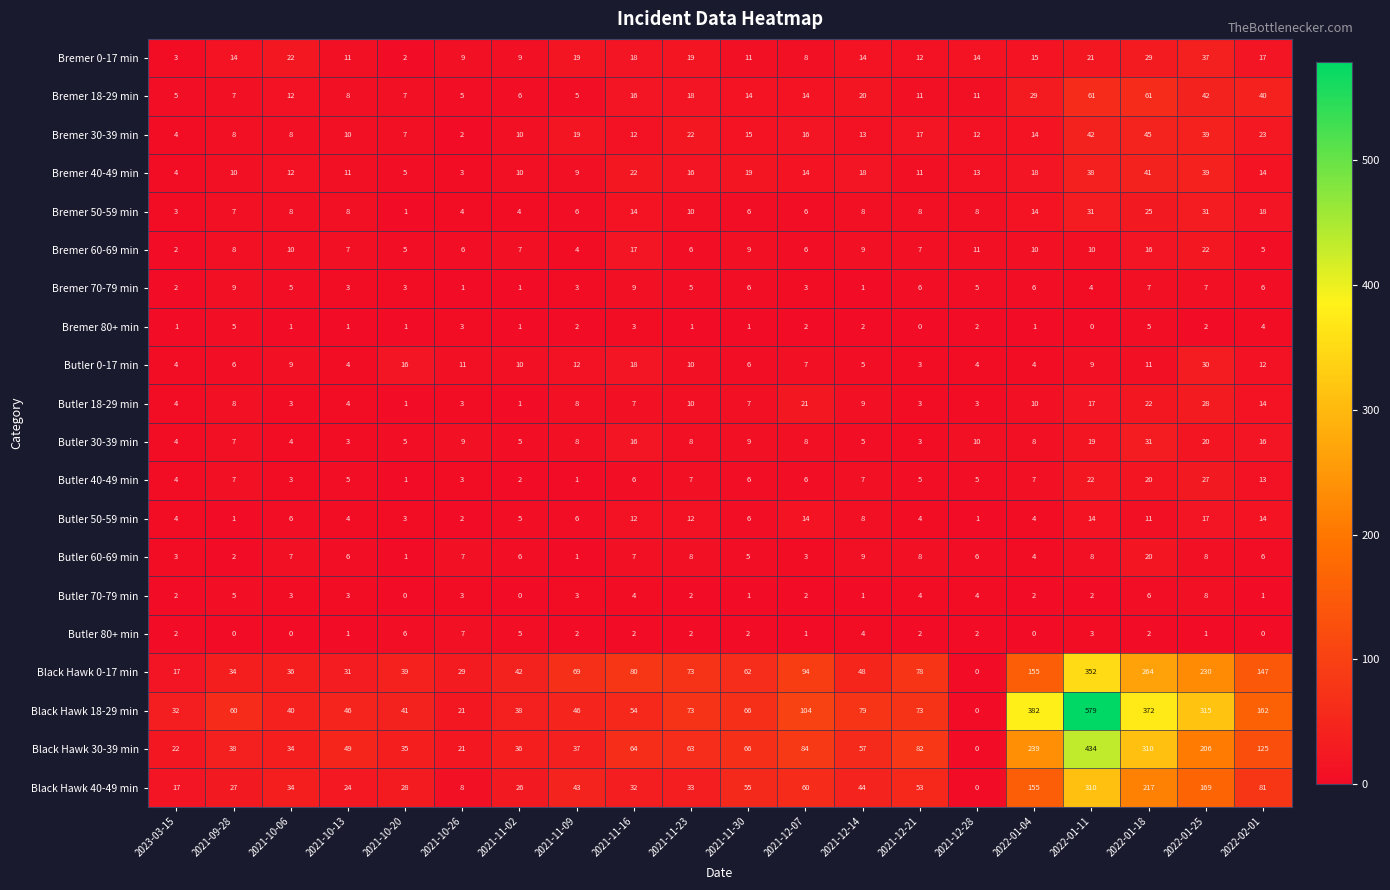

At which category is the sum across all series the highest?

2022-01-11